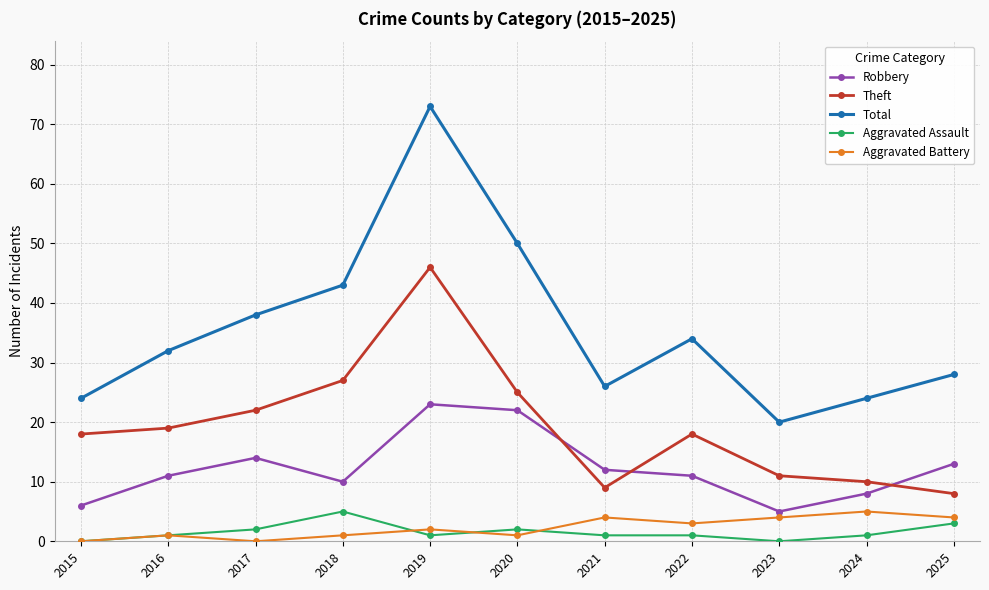

What is the lowest value of the Theft series?

8